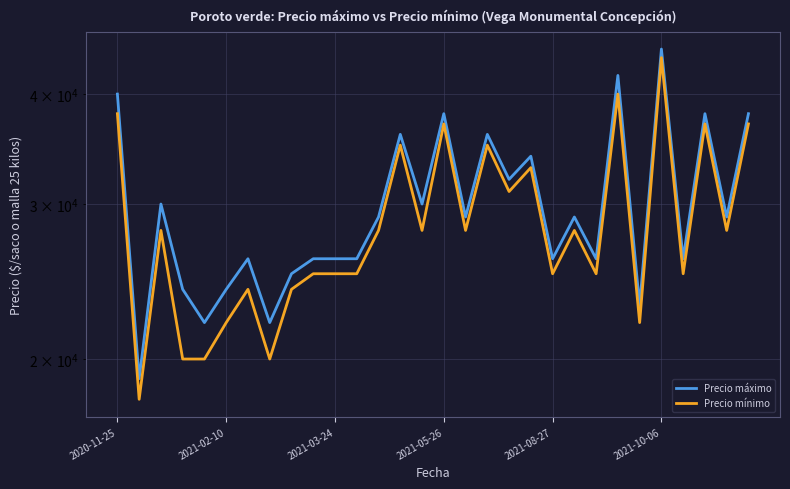

Reading right to left, what are all the values shown in this chart?

Precio máximo: 38000	29000	38000	26000	45000	23000	42000	26000	29000	26000	34000	32000	36000	29000	38000	30000	36000	29000	26000	26000	26000	25000	22000	26000	24000	22000	24000	30000	19000	40000
Precio mínimo: 37000	28000	37000	25000	44000	22000	40000	25000	28000	25000	33000	31000	35000	28000	37000	28000	35000	28000	25000	25000	25000	24000	20000	24000	22000	20000	20000	28000	18000	38000